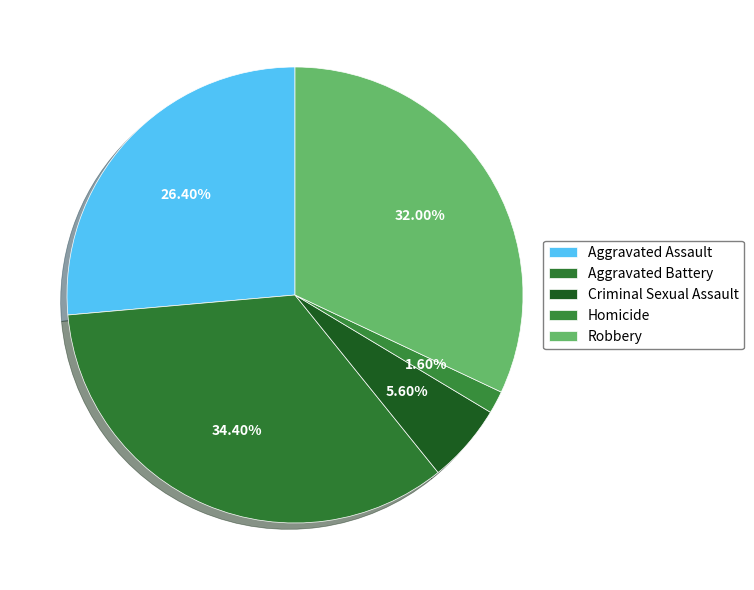

How many segments does this pie chart have?

5